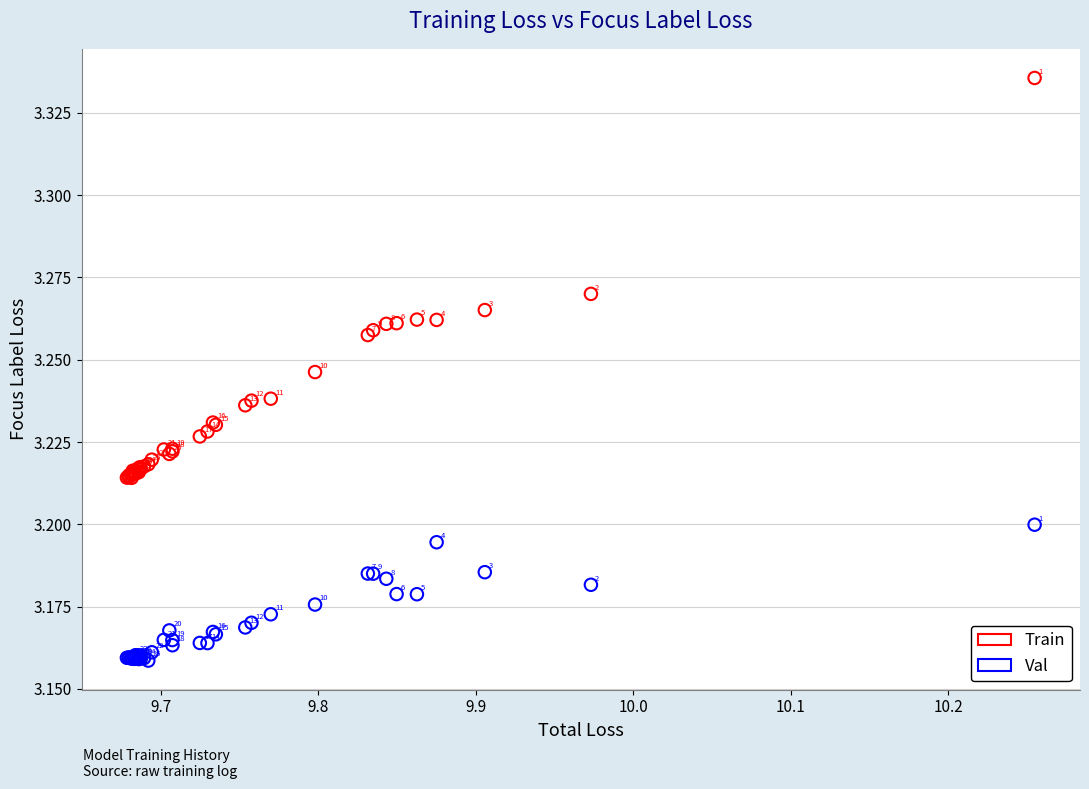

Which series contains the highest Y value?

Train